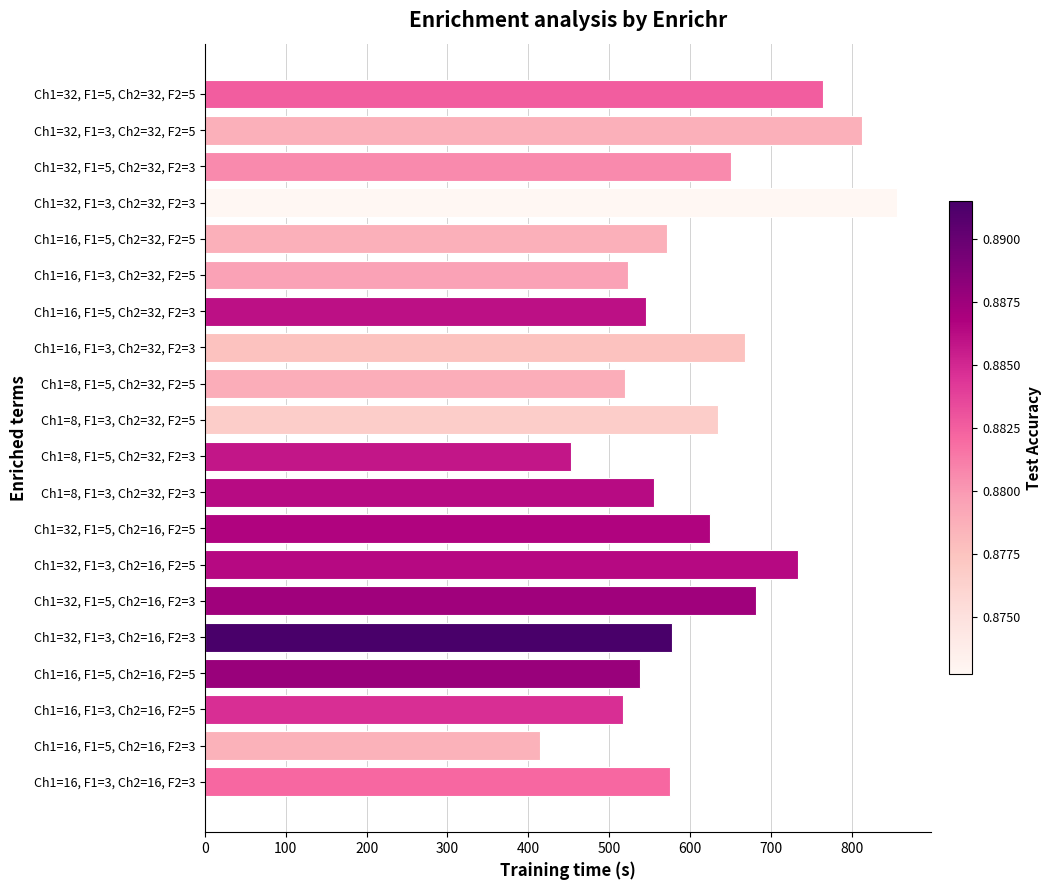

What is the difference between the values at Ch1=32, F1=5, Ch2=32, F2=3 and Ch1=16, F1=5, Ch2=16, F2=5?

112.2